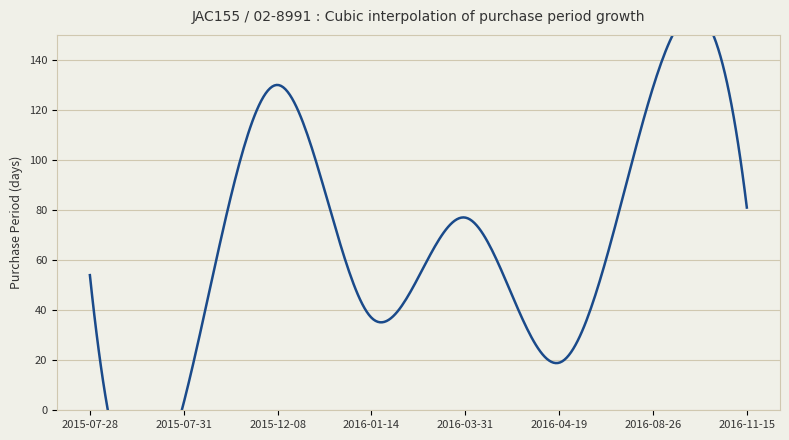

Where is the data nearest to the value 66?

2016-03-31